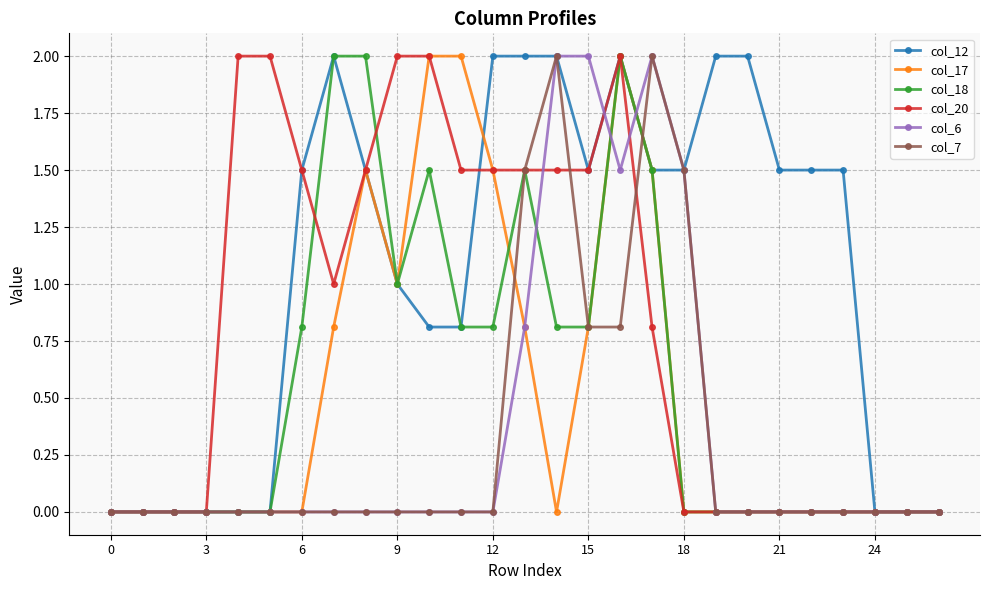

True or false: col_12 and col_17 cross at least once.

True